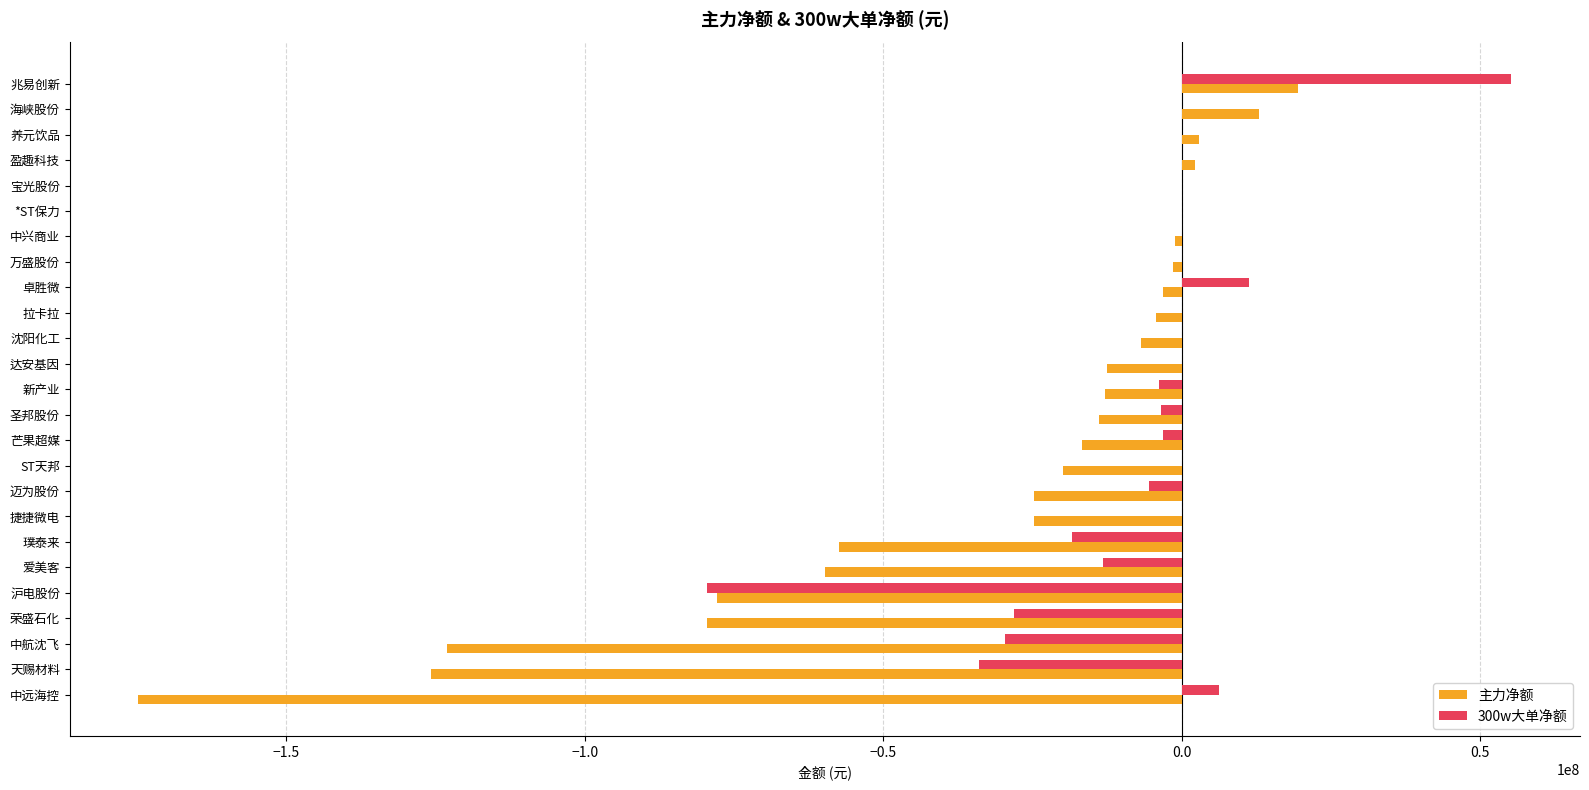

True or false: 主力净额 has a value of -16641587 at 芒果超媒.

True